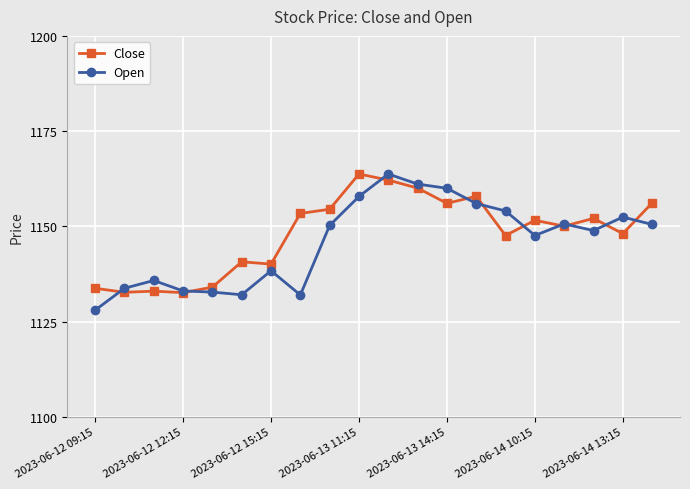

What is the smallest value displayed?

1128.0